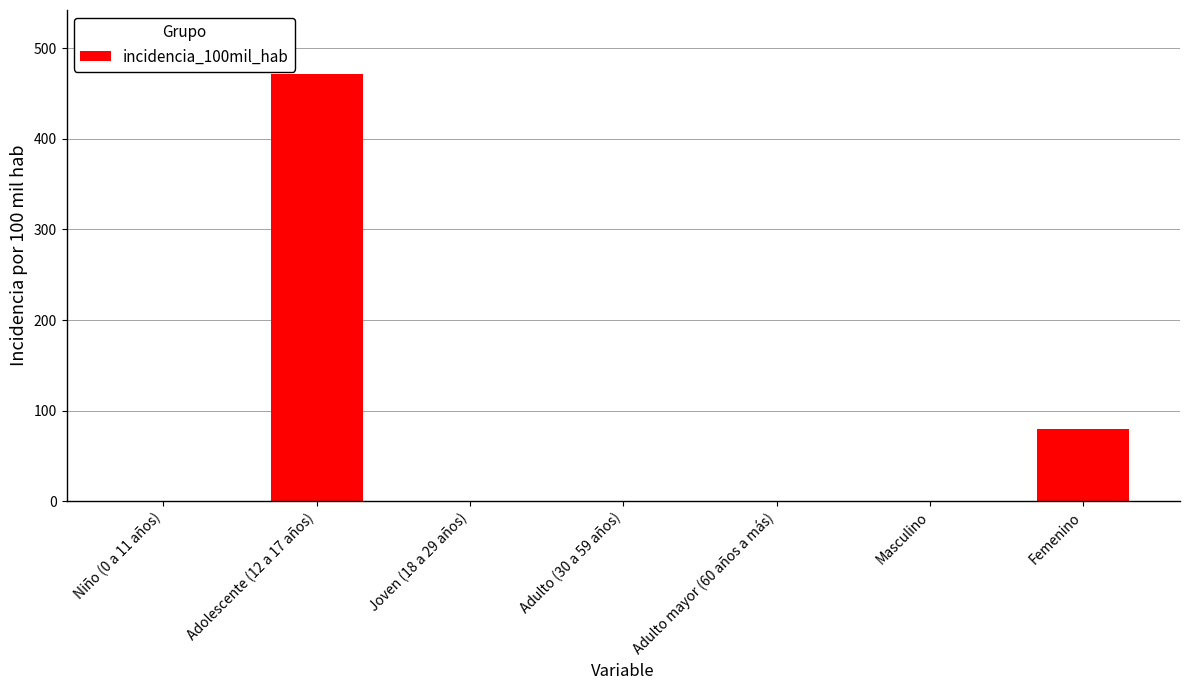

How many data points are above 0?

2